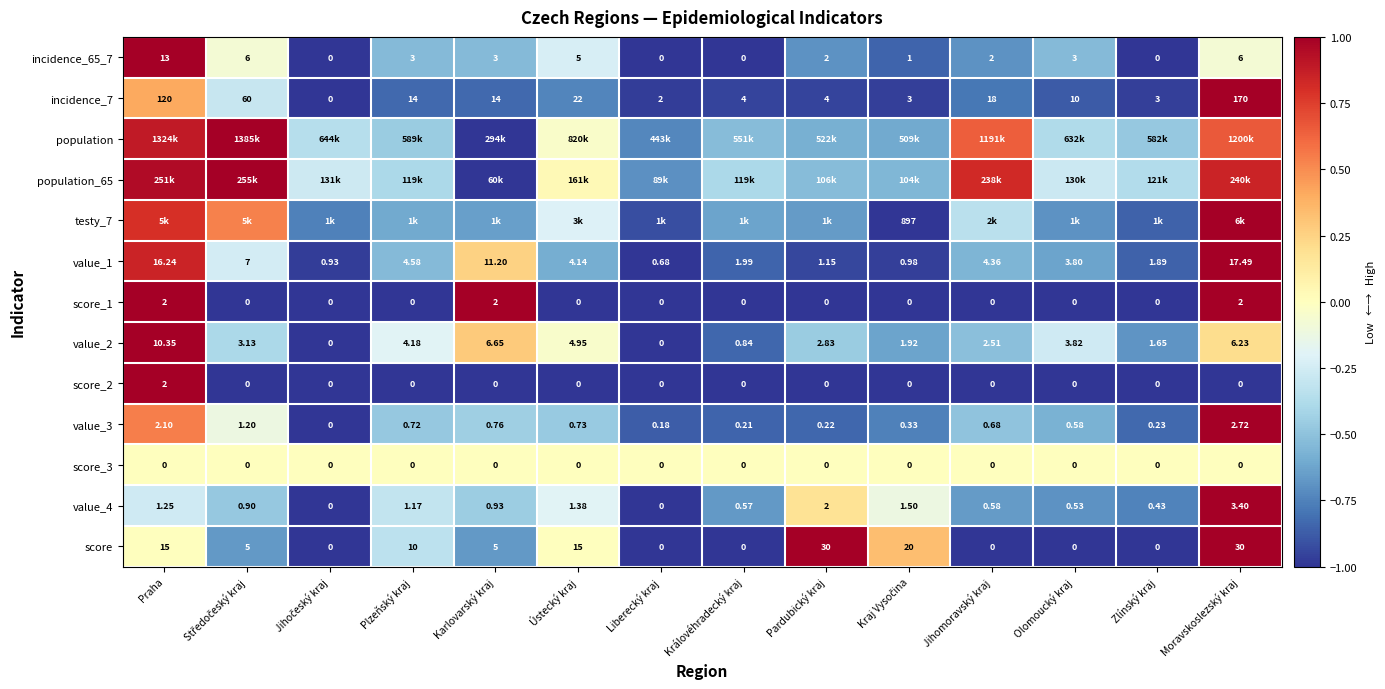

At which label does value_2 reach its peak?

Praha